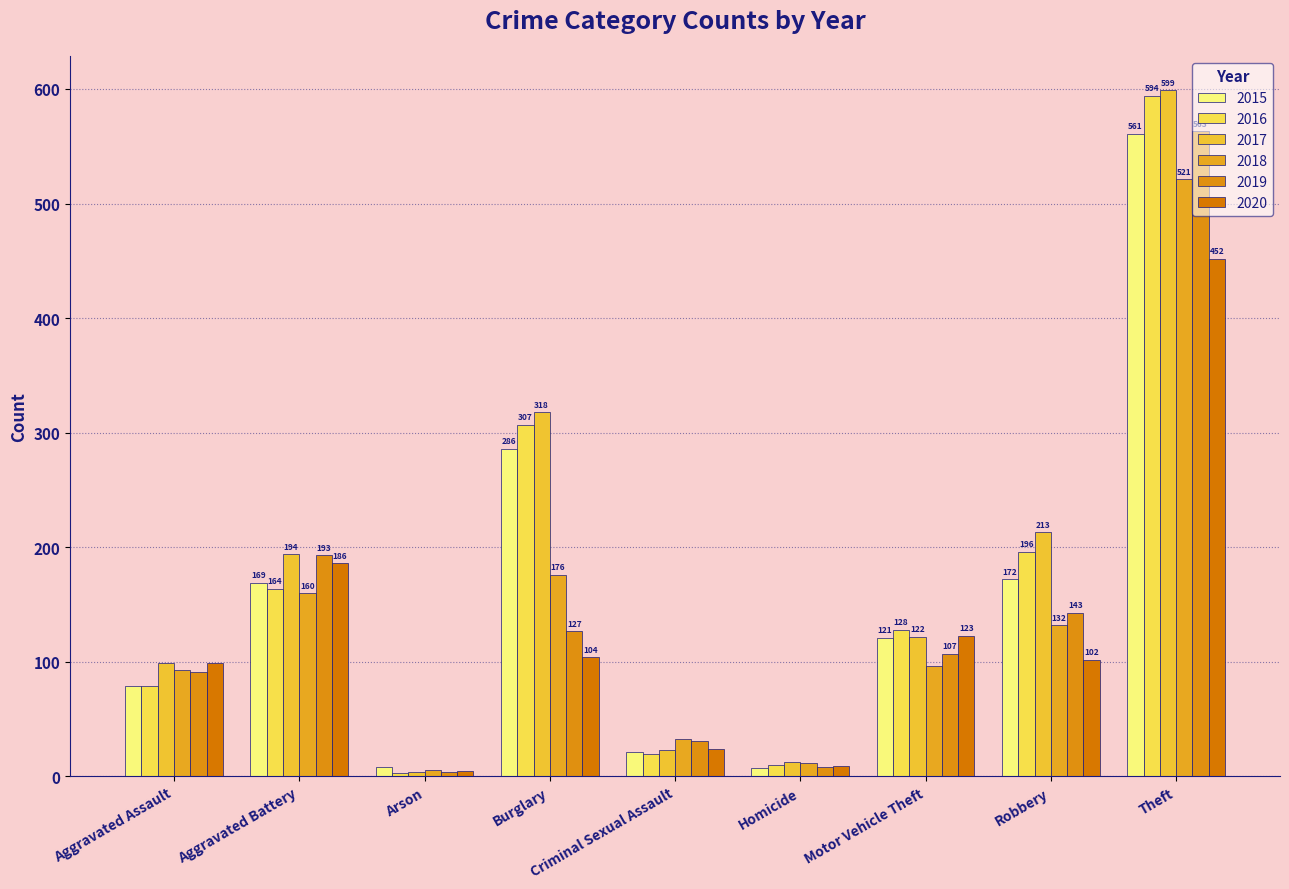

True or false: 2020 has a value of 104 at Burglary.

True